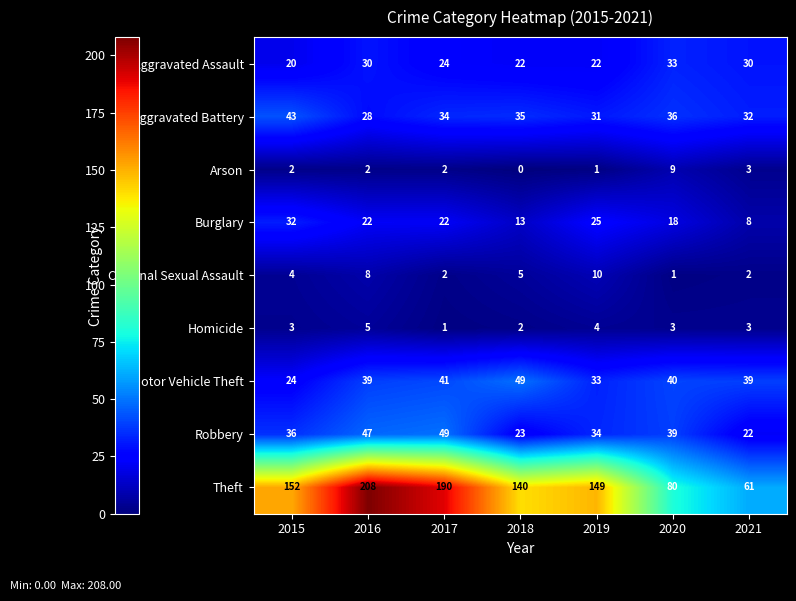

Read the Burglary value at 2017, to the nearest 5.

20